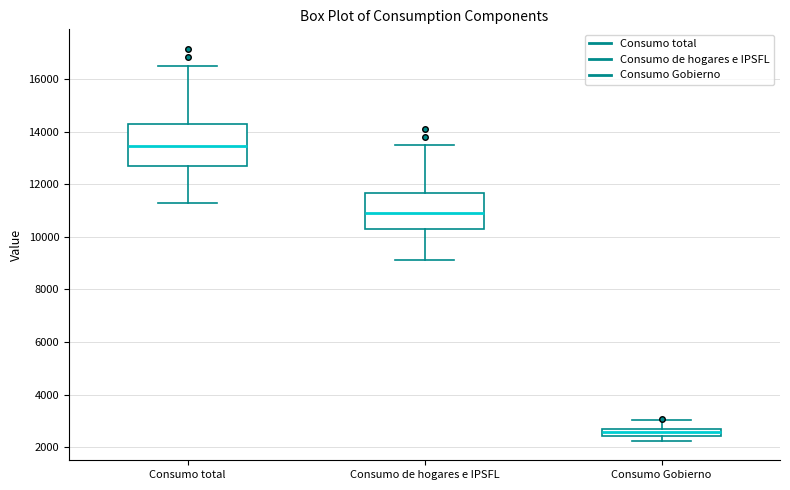

Where does the upper whisker of the box for Consumo Gobierno end on the y-axis? The values are not printed on the chart, so give them approximately, as read against the axis.

3000